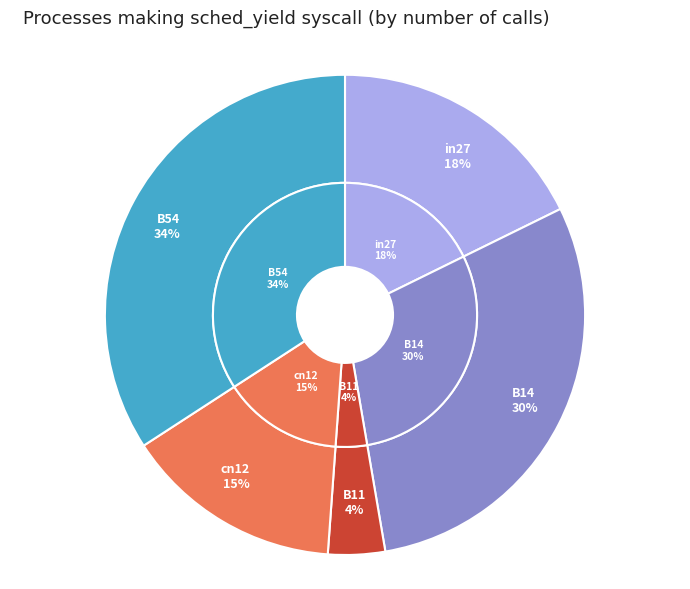

To the nearest percent, what is the combined percentage of B54 and cn12?

49%